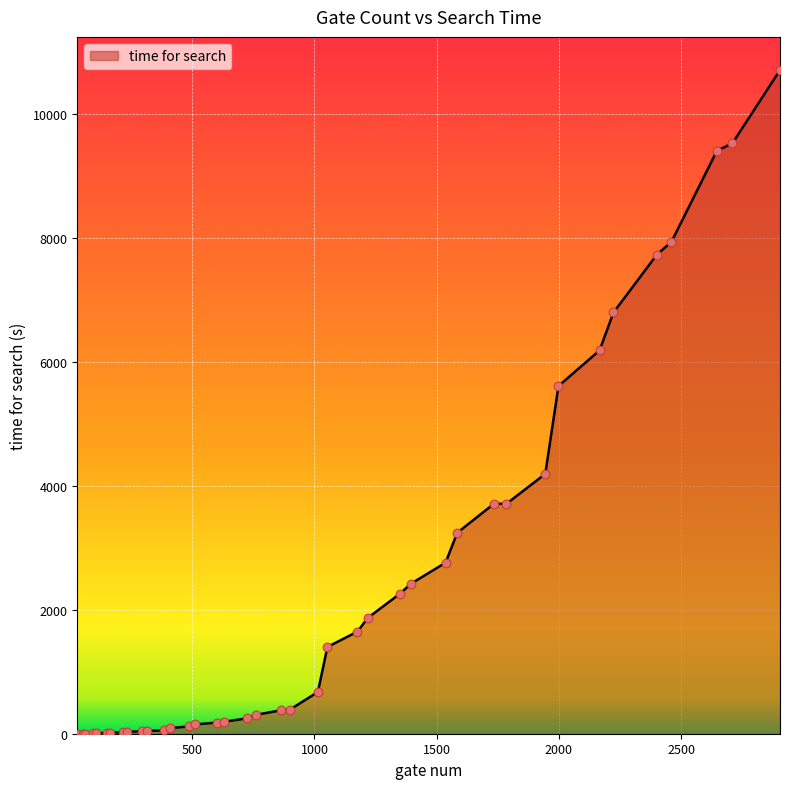

What is the greatest value displayed?

10703.7